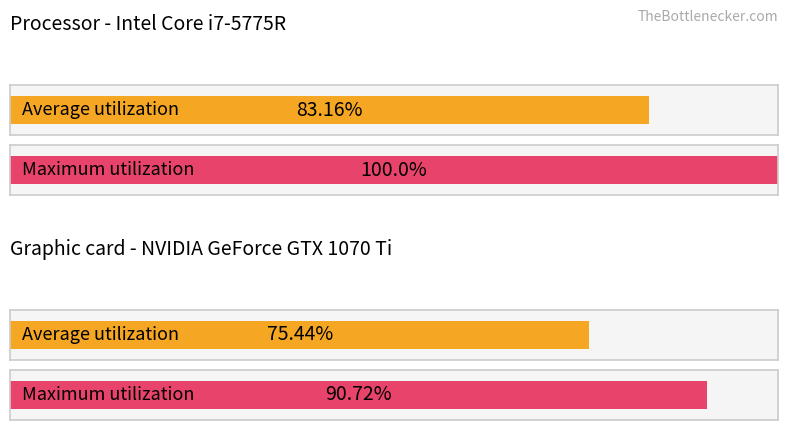

Reading right to left, transcribe all the data shown in this chart.

Average utilization: 75.4	83.2
Maximum utilization: 90.7	100.0